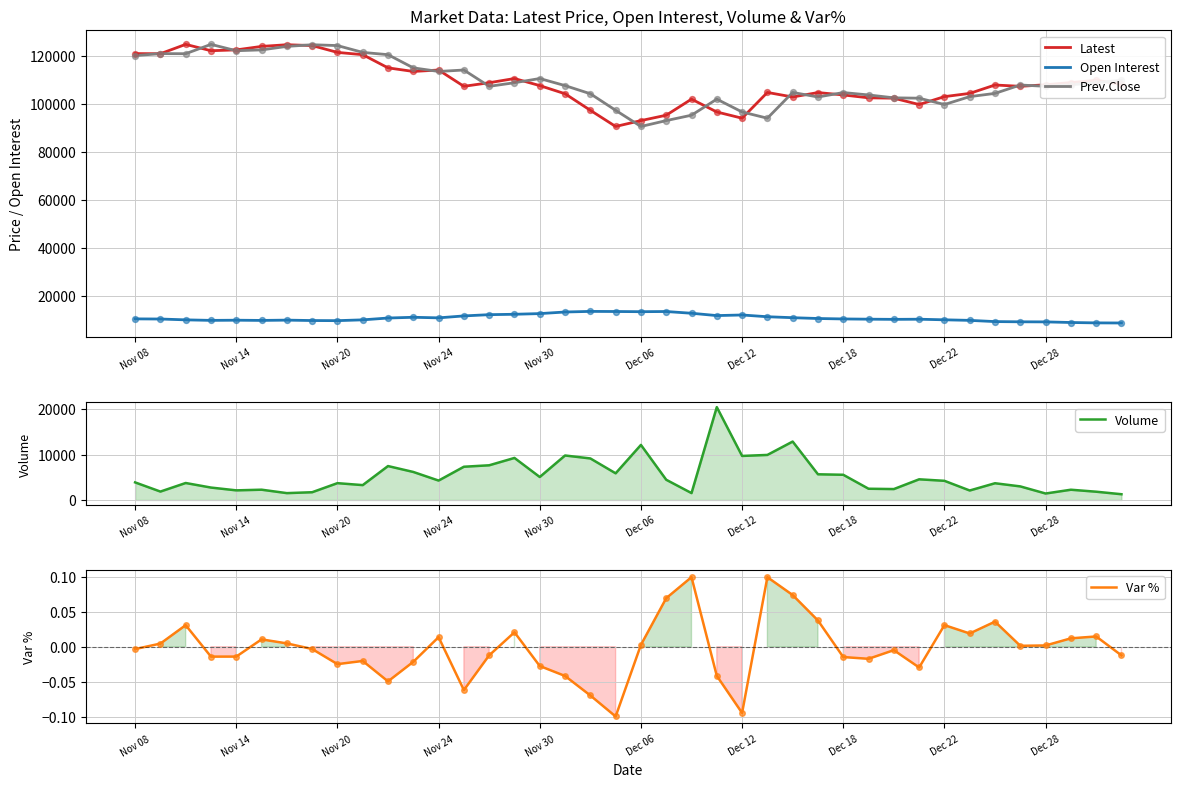

What are all the series names shown in the legend?

Latest, Open Interest, Prev.Close, Volume, Var %